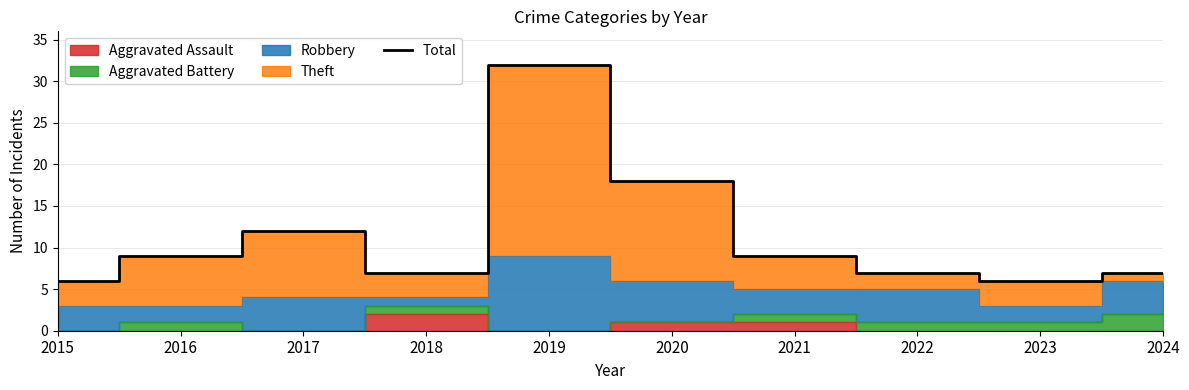

Between 2020 and 2018, which is larger?

2020